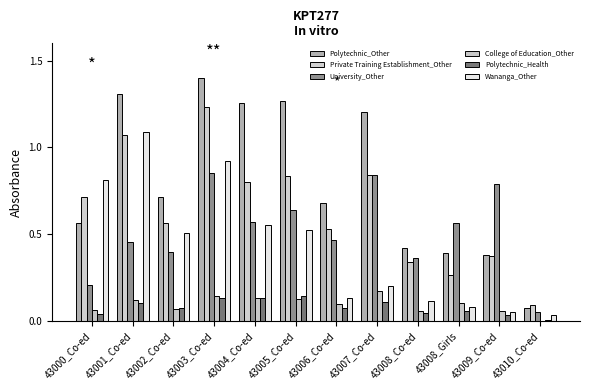

What is the spread (max minus min) of values at 43009_Co-ed?

0.8